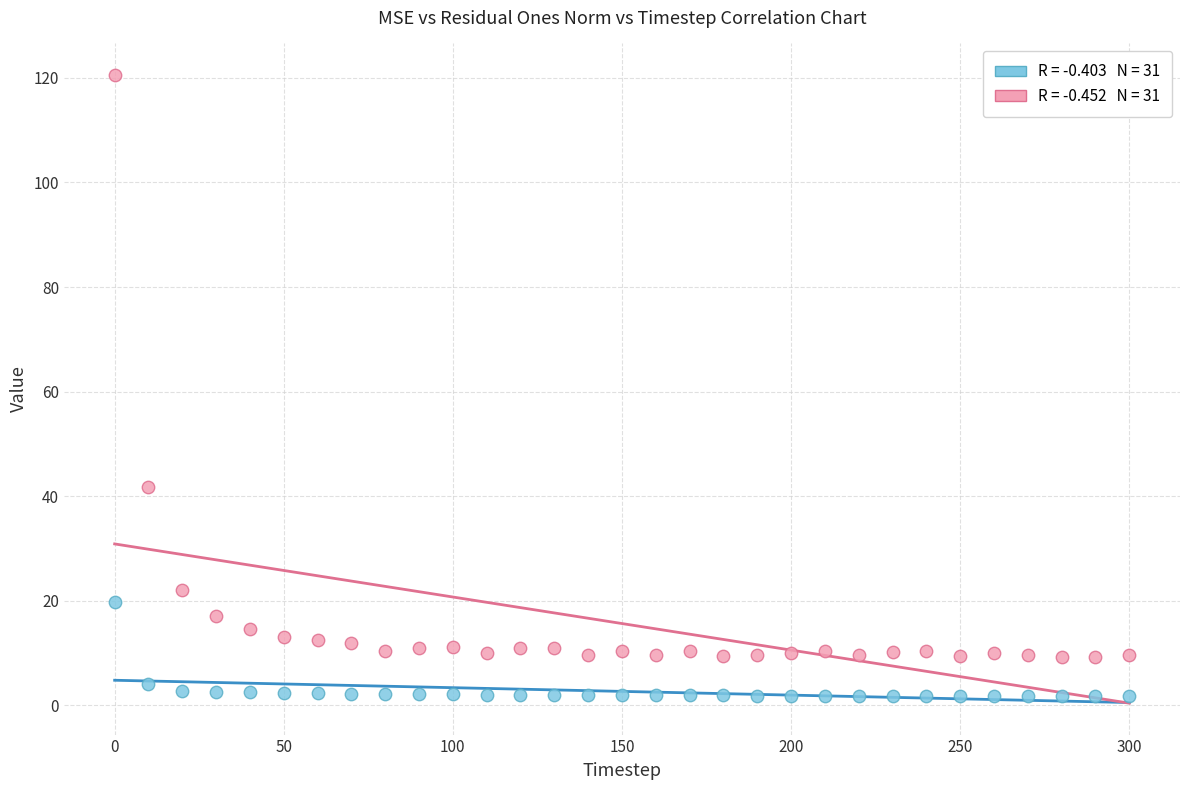

Across all data points, what is the range of Y values (max minus min)?

118.8